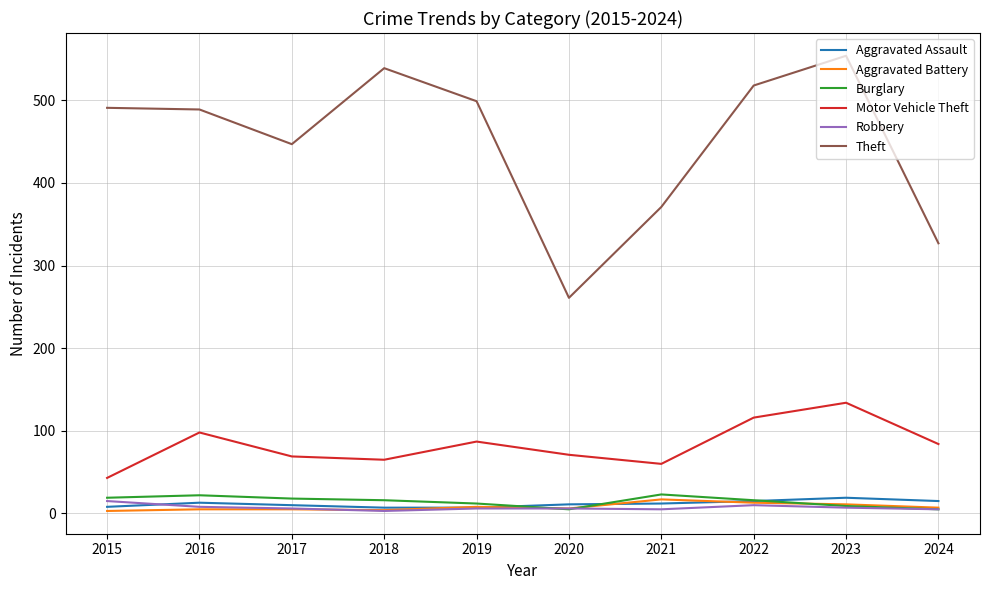

What is the maximum value shown in the chart?

554